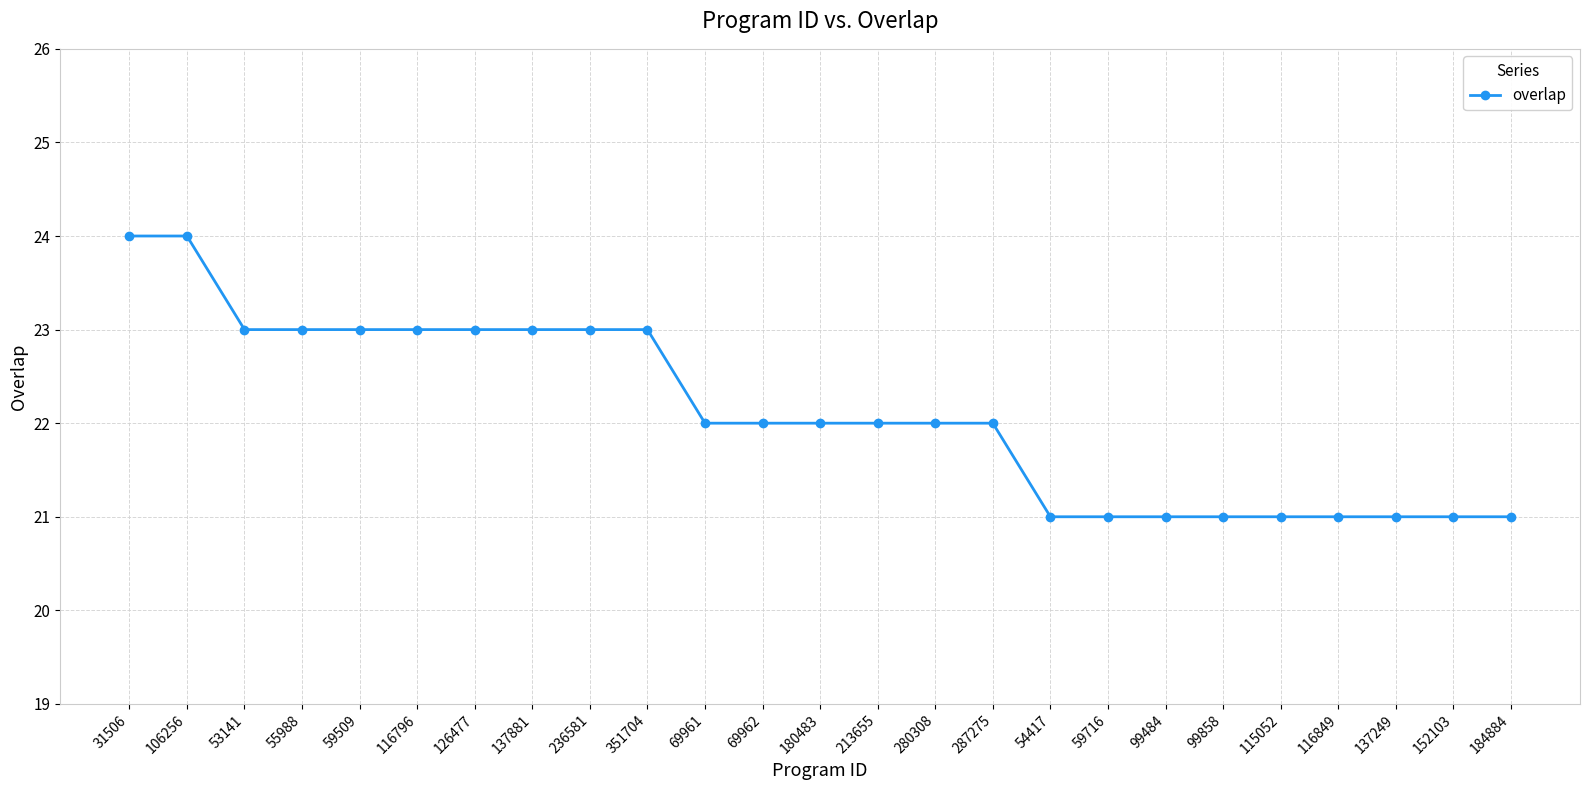

What is the maximum value shown in the chart?

24